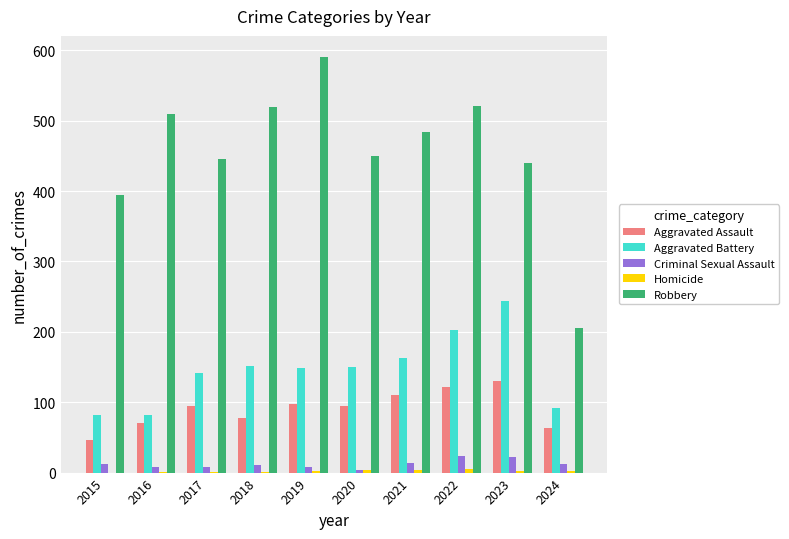

The value of Criminal Sexual Assault at 2017 is 8. True or false?

True